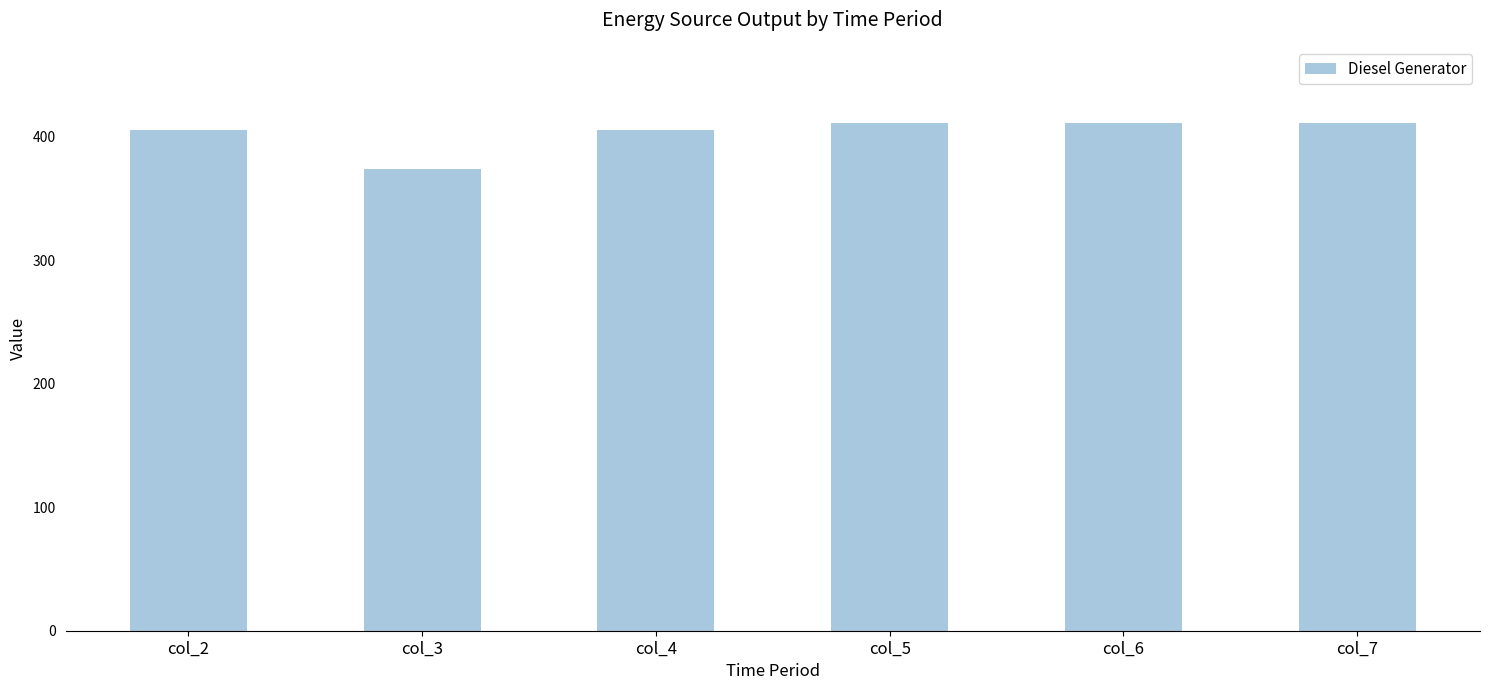

Between col_2 and col_3, which is larger?

col_2